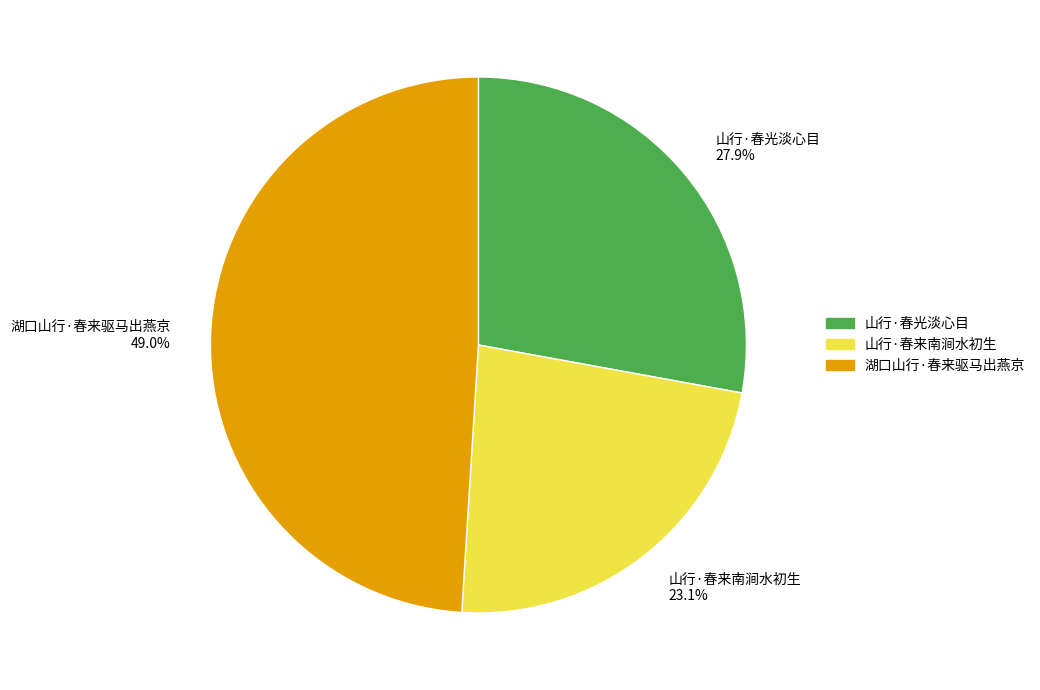

To the nearest percent, what is the combined percentage of 湖口山行·春来驱马出燕京 and 山行·春来南涧水初生?

72%